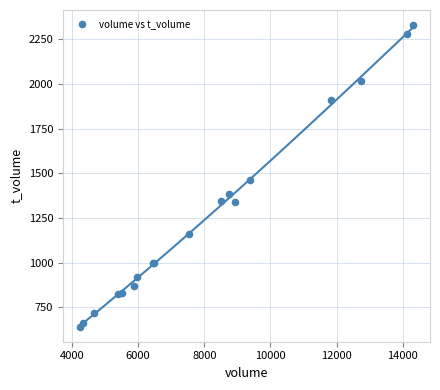

What Y value in the scatter plot is closest to 1485?

1465